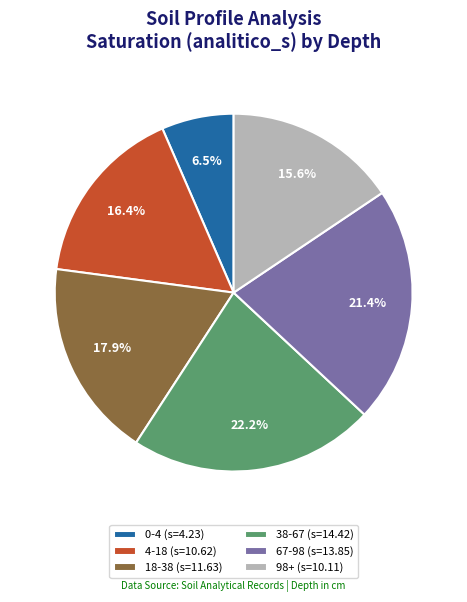

Rank the categories by value from lowest to highest.

0-4, 98+, 4-18, 18-38, 67-98, 38-67